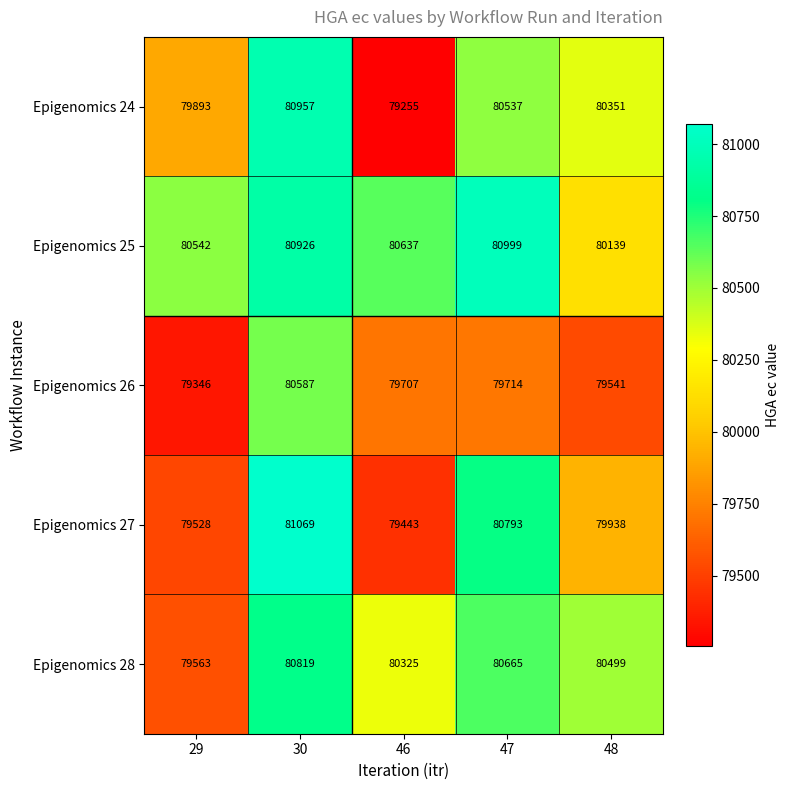

What is the difference between the highest and lowest values at 48?

958